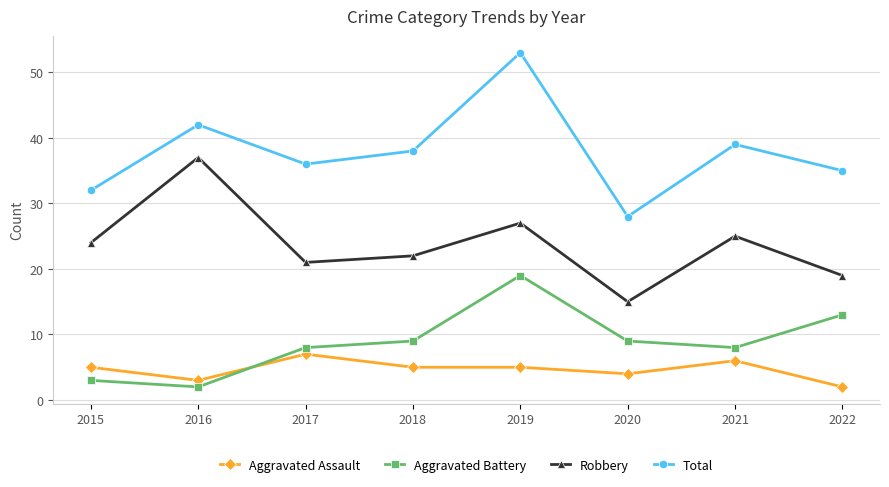

Which series changed the most between 2017 and 2021?

Robbery